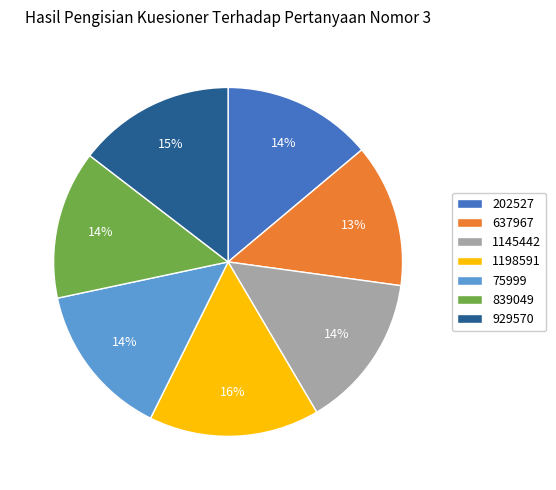

Is the sum of 75999 and 1145442 greater than half?

No